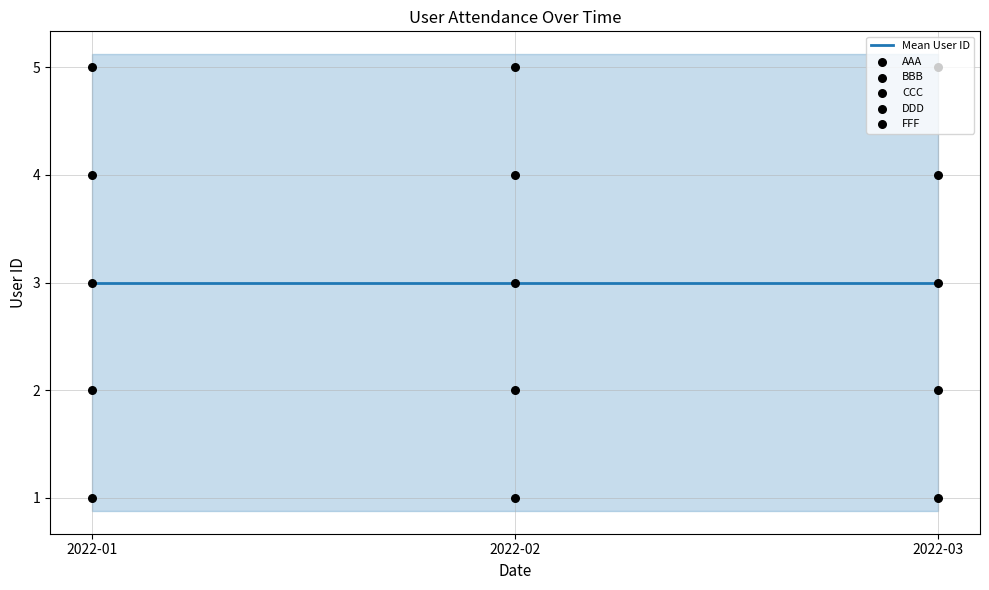

Which series has the largest total across all categories?

FFF